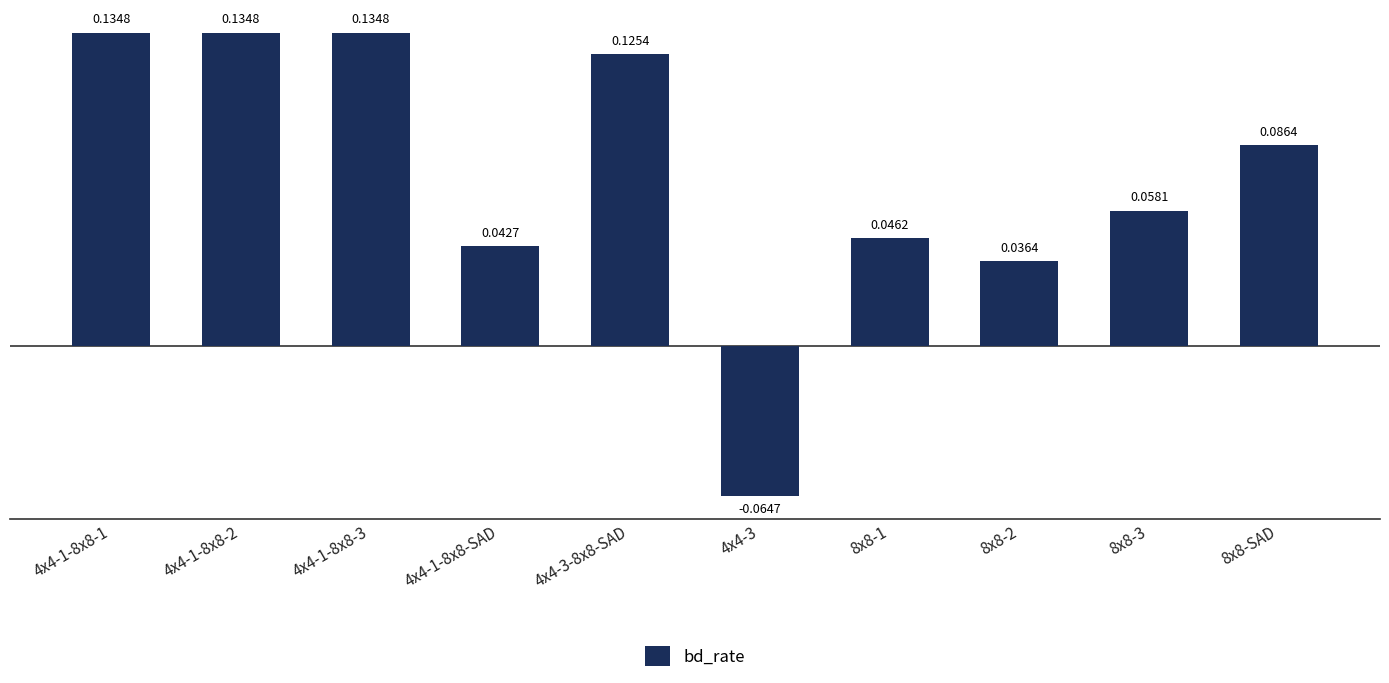

Does the chart contain stacked bars?

No